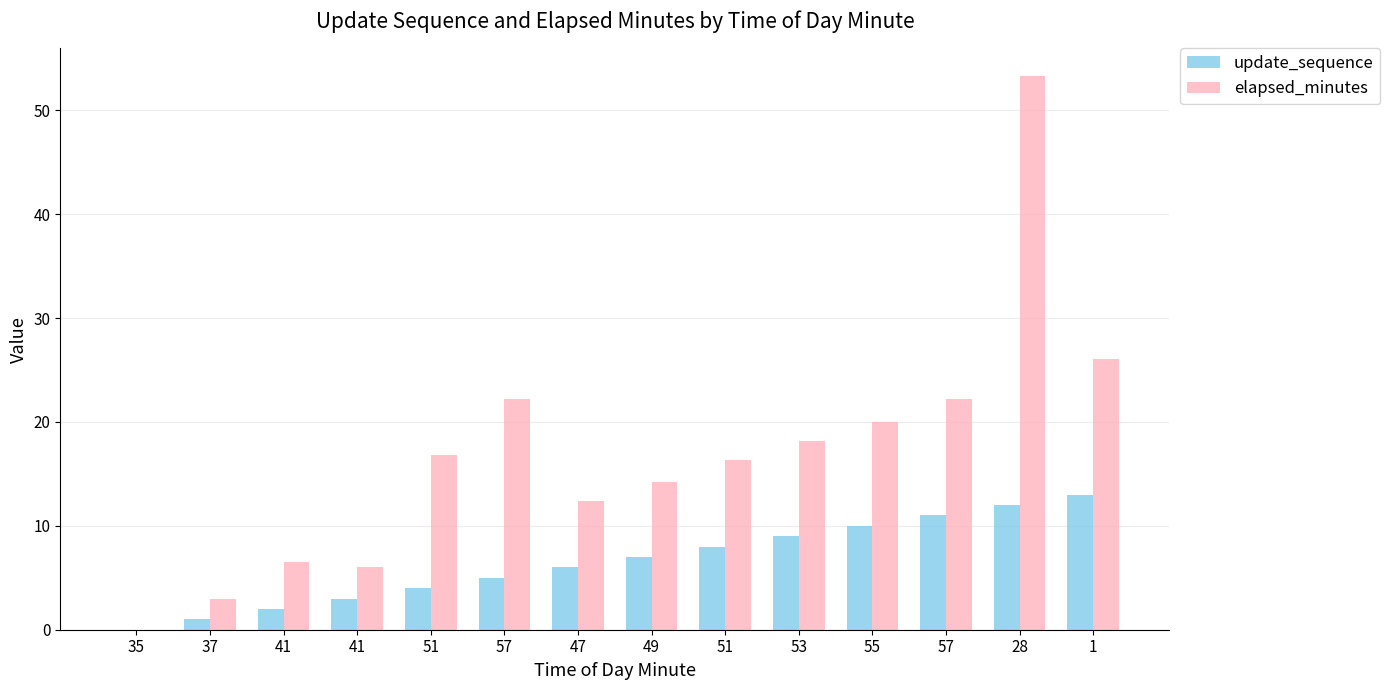

At which label does elapsed_minutes first exceed 16?

51